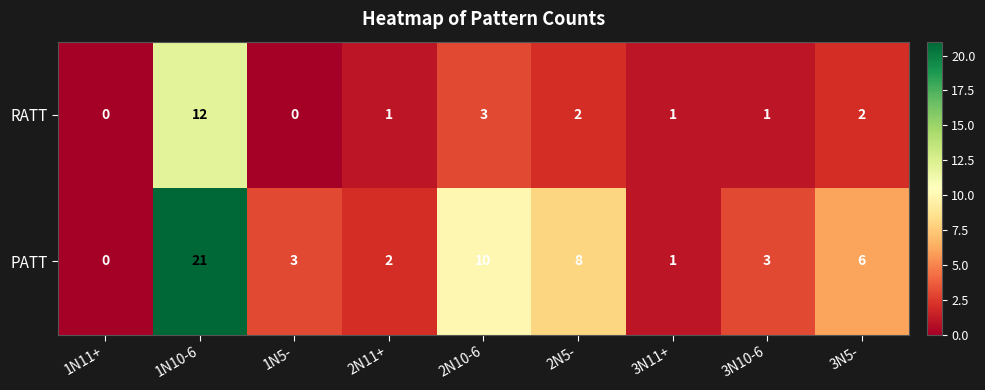

What is the highest value of the PATT series?

21